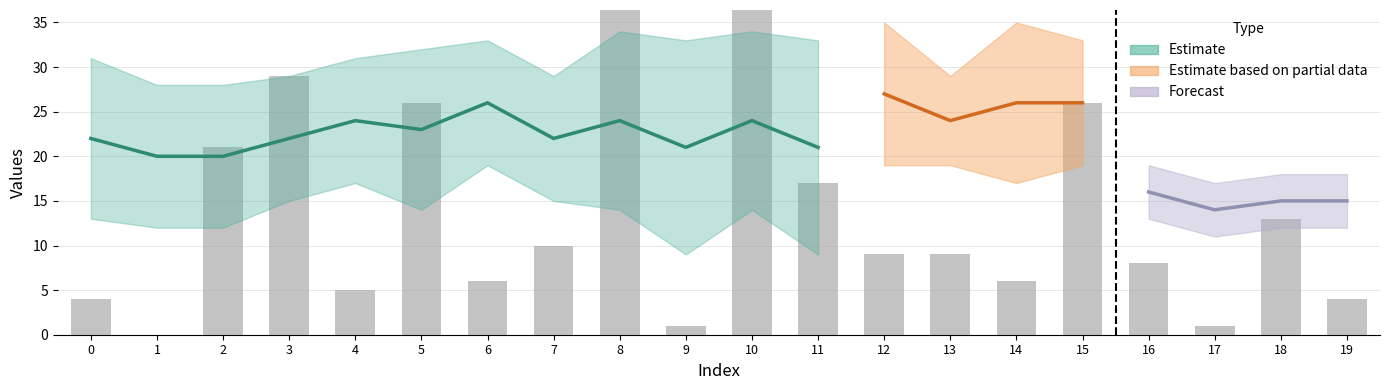

What is the ratio of the value at 8 to the value at 10?

1.7